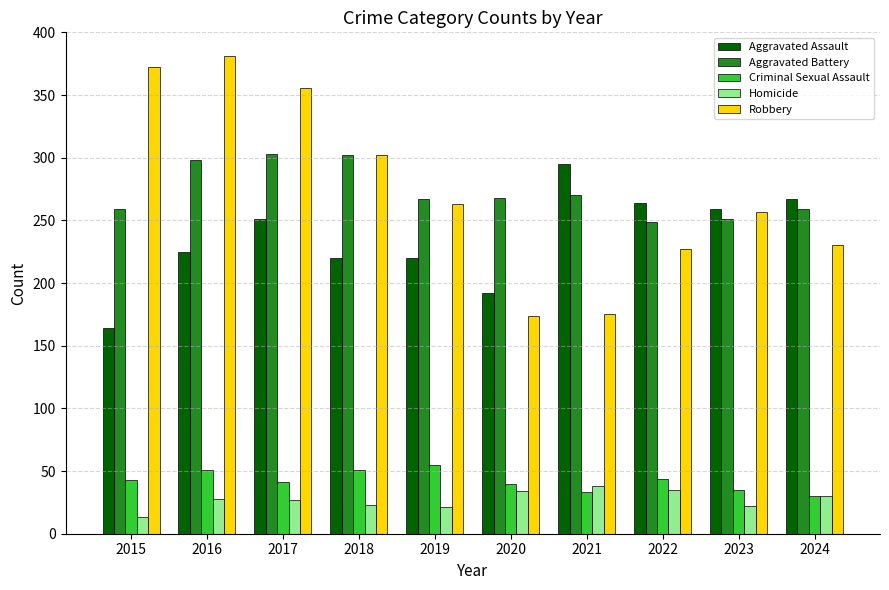

Read the Aggravated Assault value at 2021, to the nearest 10.

300